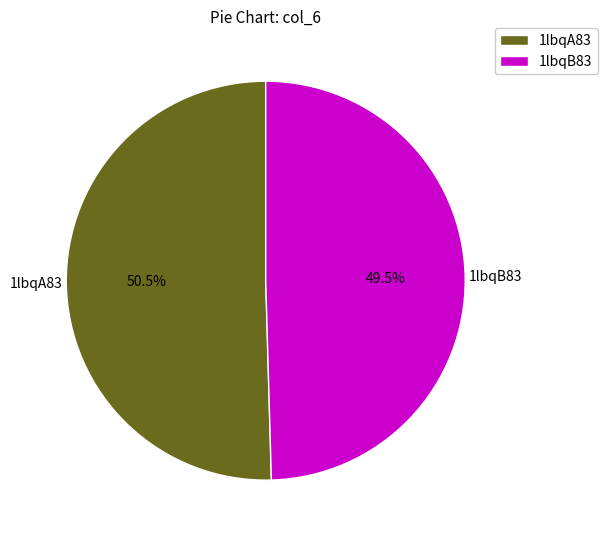

Does any single category account for the majority?

Yes